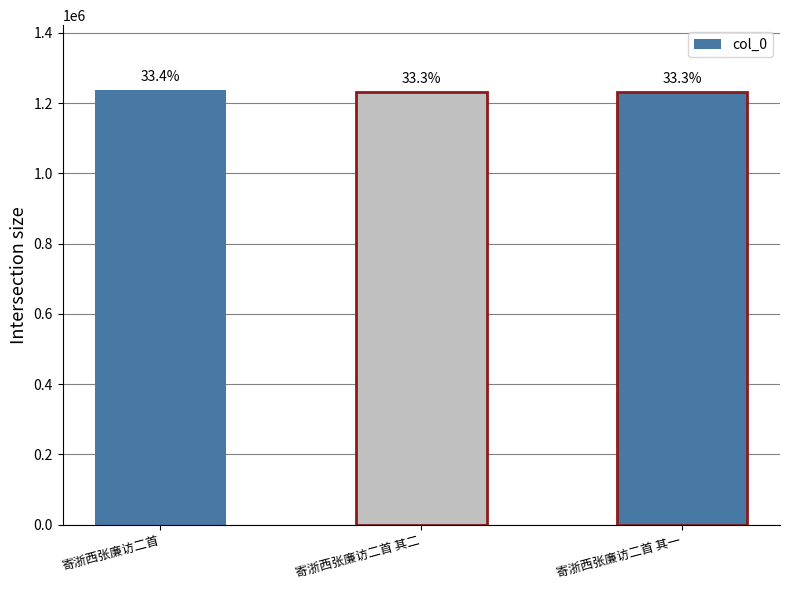

Are the bars horizontal?

No